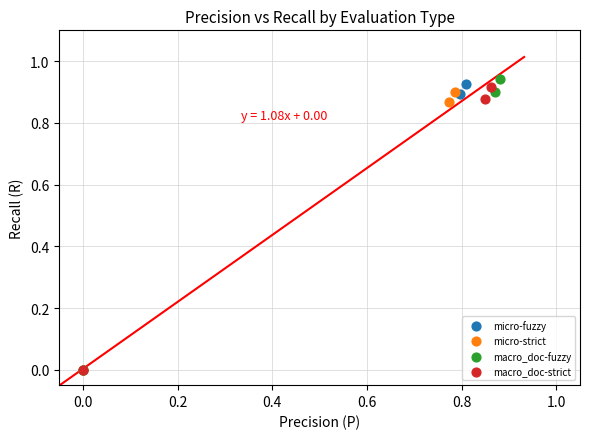

Which series has the largest Y range (max minus min)?

macro_doc-fuzzy